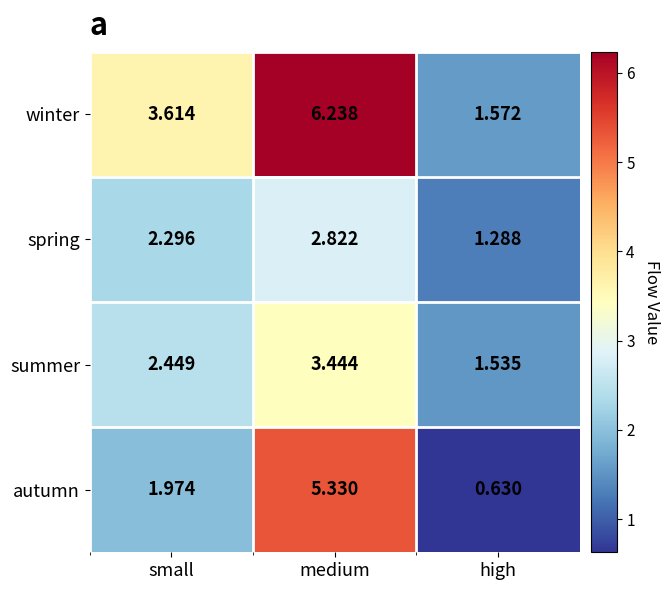

List the series in order of their peak value, highest first.

winter, autumn, summer, spring